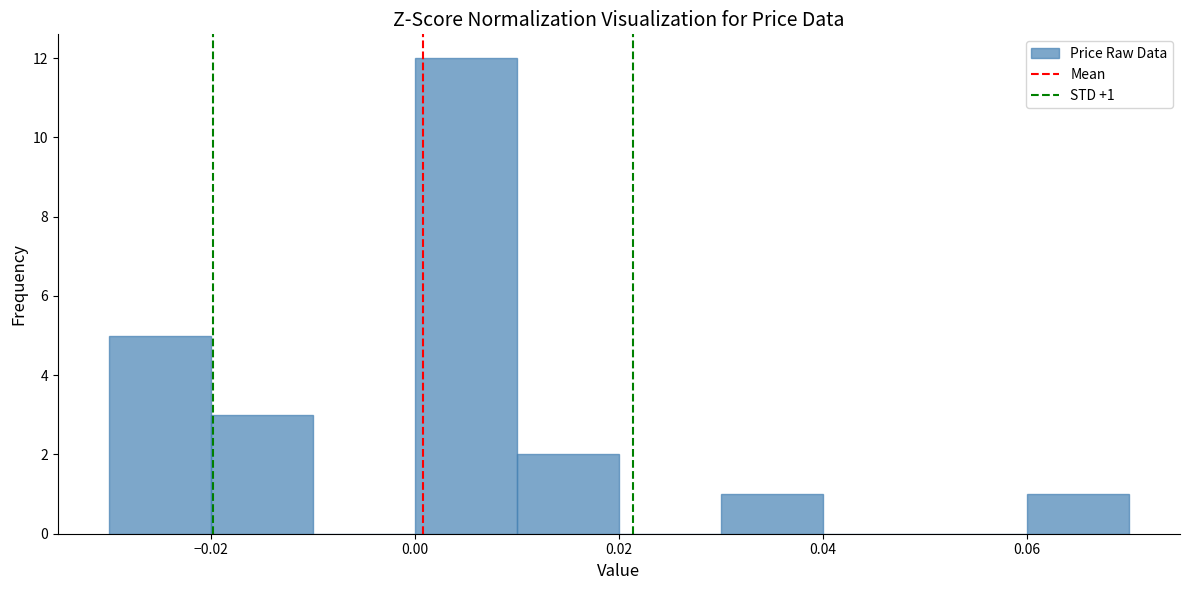

Over which range of the x-axis is the bar tallest?

0.00 to 0.01